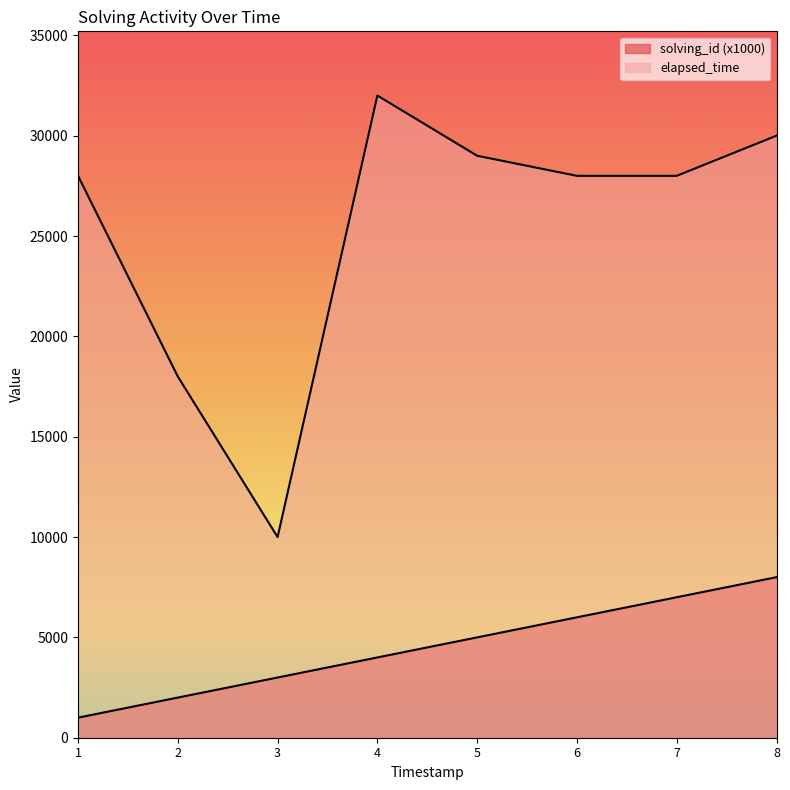

What is the minimum value for solving_id?

1000